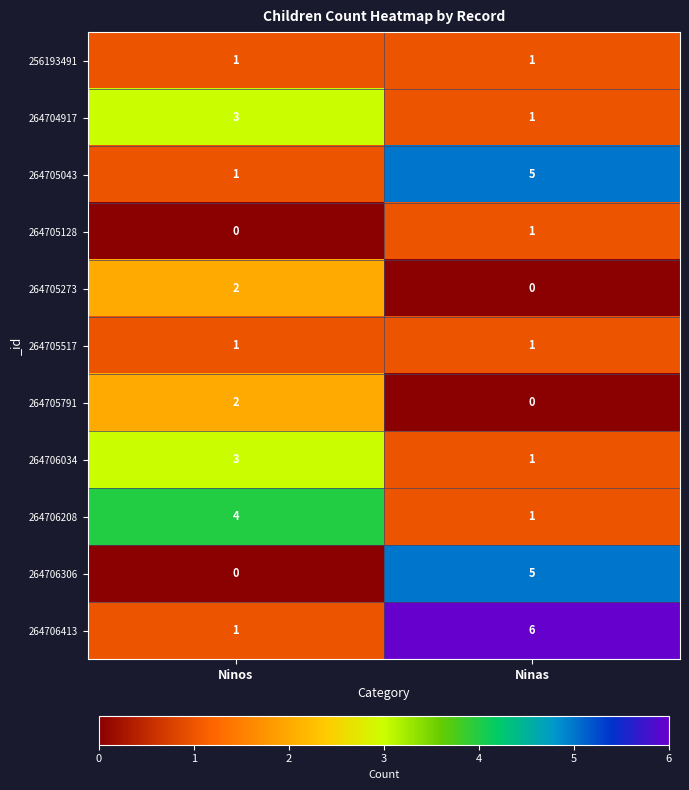

What is the total value across all series at Ninas?

22